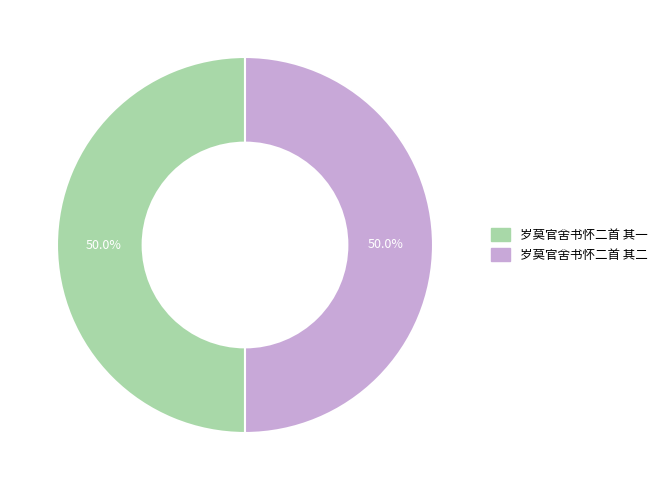

To the nearest percent, what portion does 岁莫官舍书怀二首 其一 represent?

50%